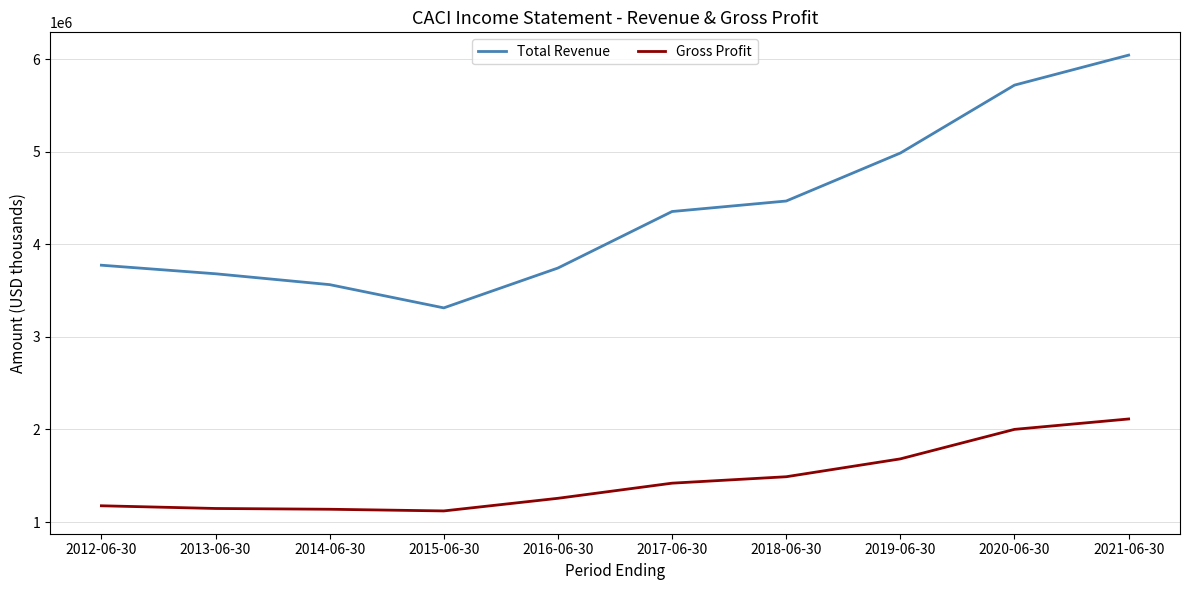

List the series in order of their peak value, highest first.

Total Revenue, Gross Profit